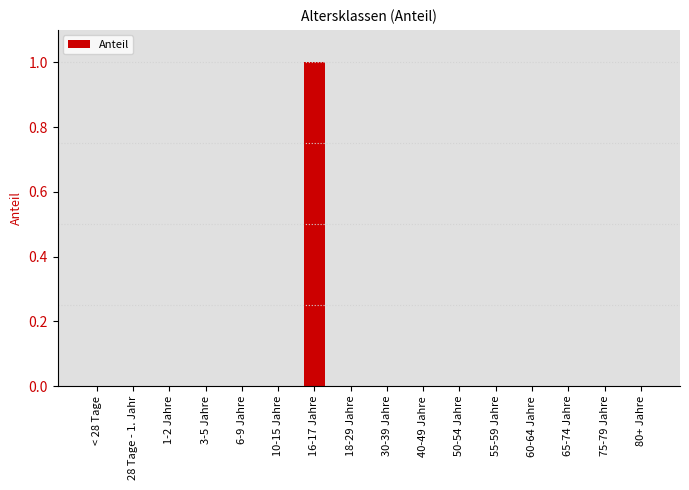

The chart shows a value of 1 at < 28 Tage. True or false?

False